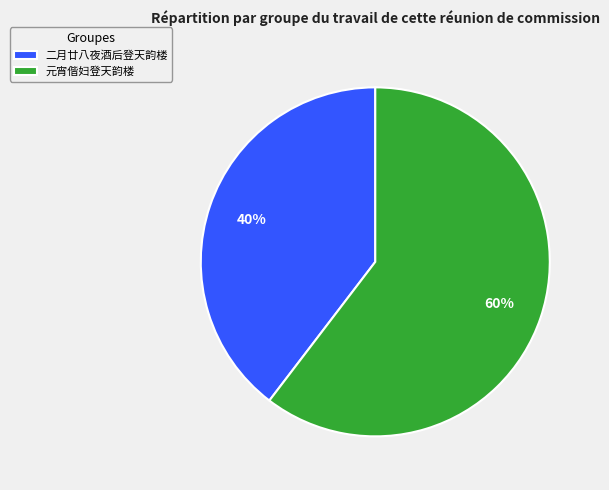

Approximately how many times larger is the value at 元宵偕妇登天韵楼 compared to 二月廿八夜酒后登天韵楼?

1.5